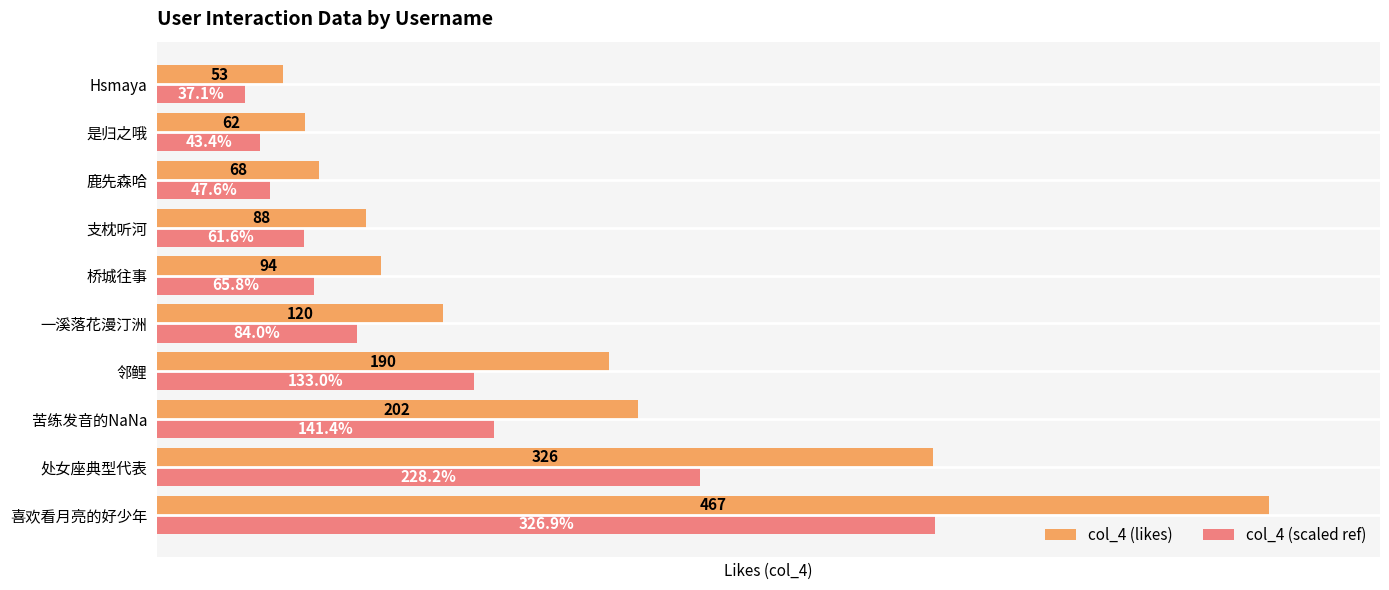

At which label is col_4 (likes) closest to 260?

苦练发音的NaNa